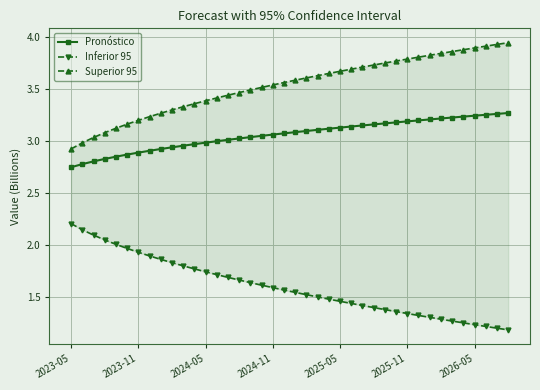

True or false: Pronóstico and Superior 95 intersect in this chart.

False